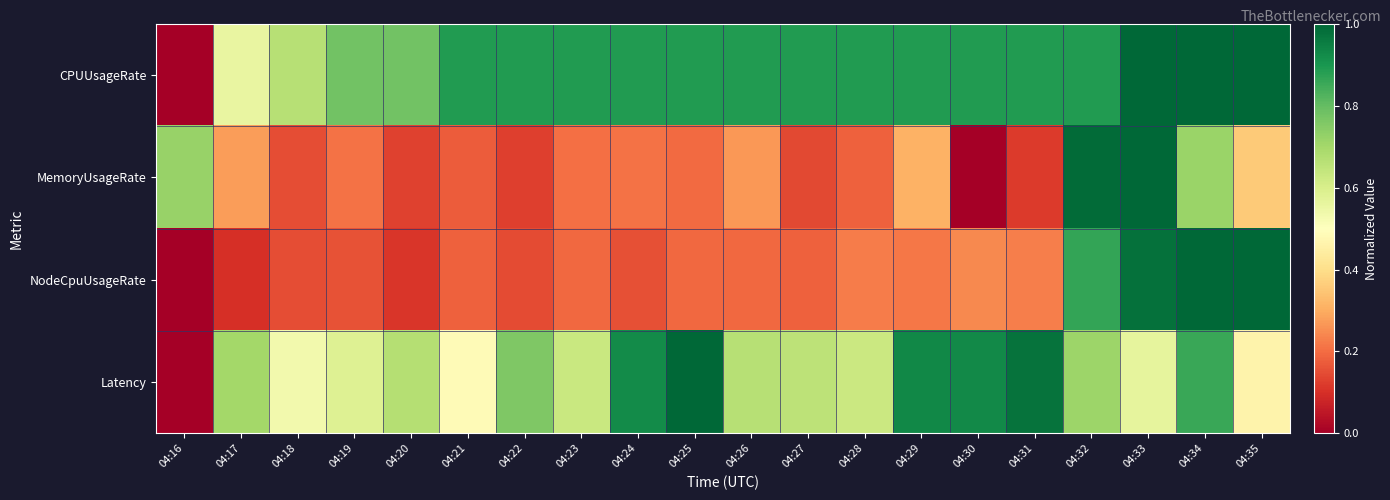

Between 04:20 and 04:30, which is larger?

04:30